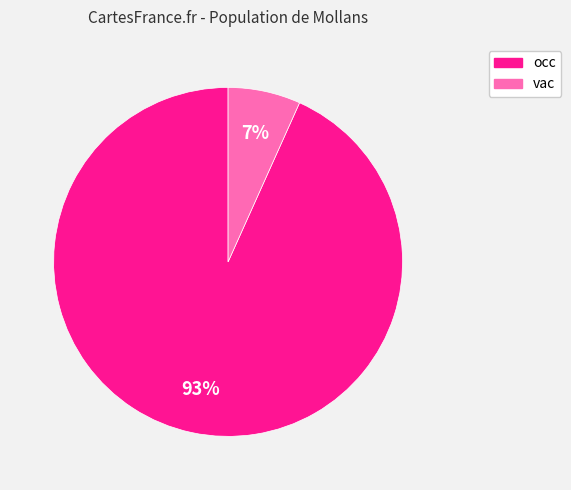

Is there a majority slice in this chart?

Yes